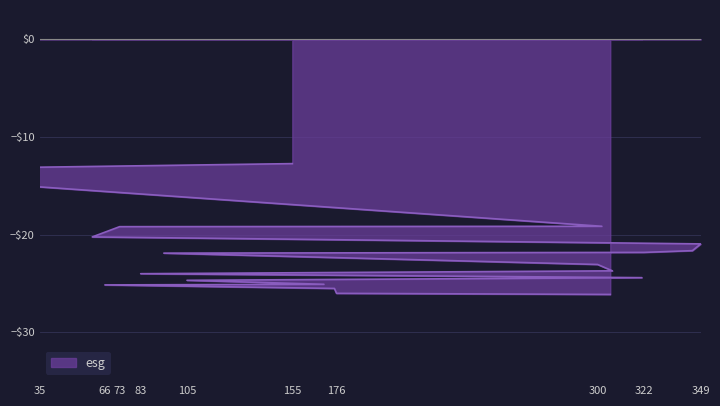

What is the smallest value displayed?

-26.1